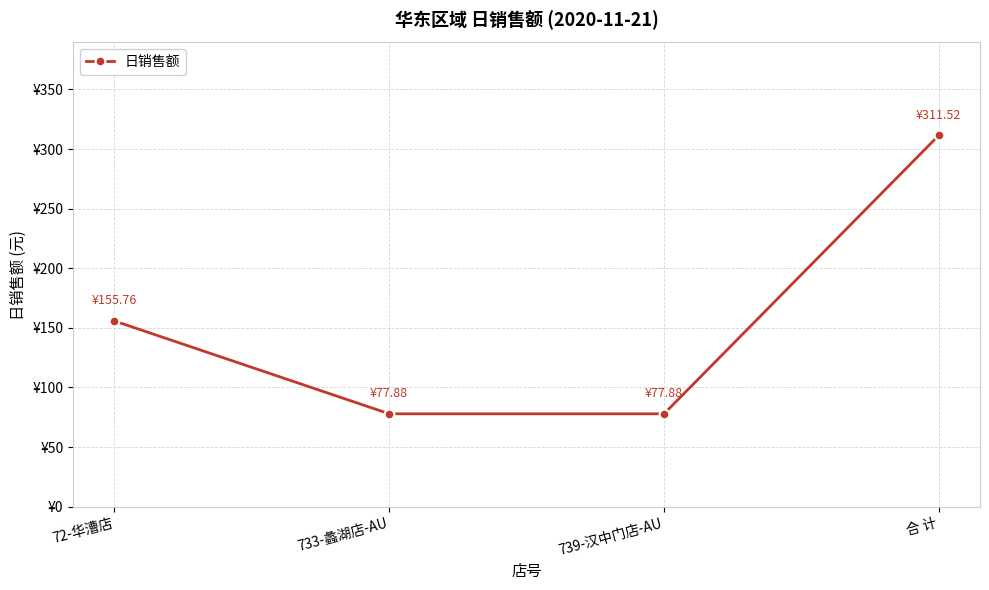

Reading left to right, transcribe all the data shown in this chart.

155.8	77.9	77.9	311.5